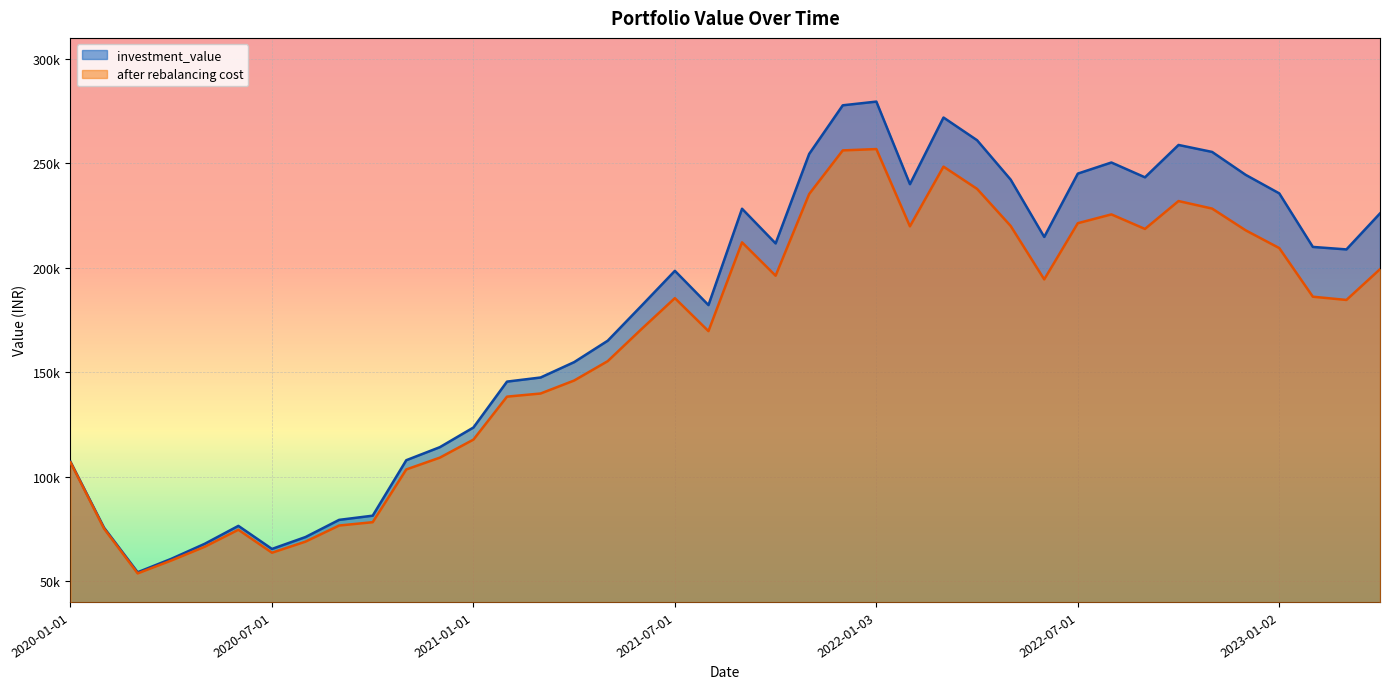

How many interior local valleys does the investment_value series have?

8